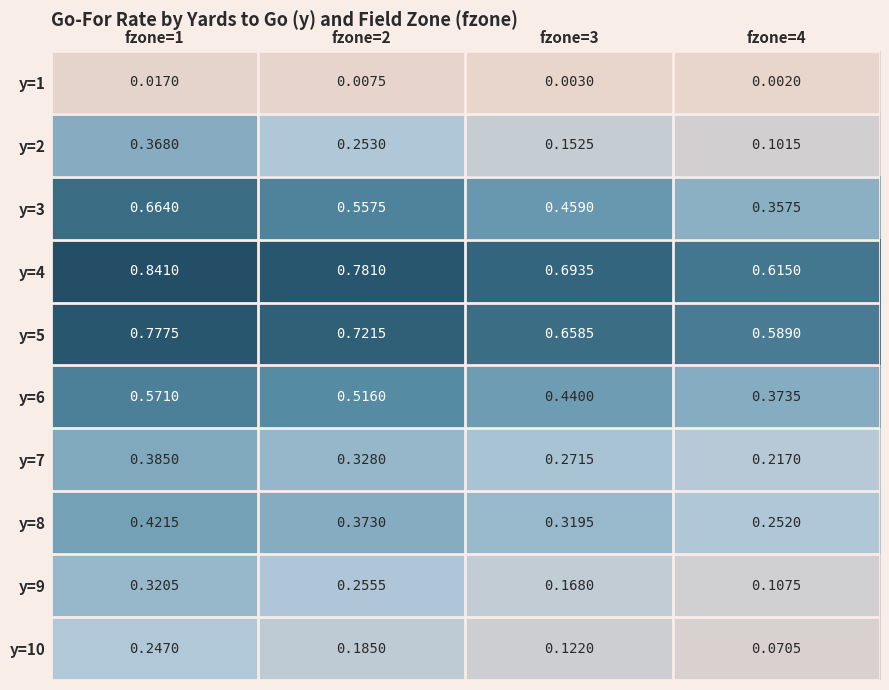

Is the value of y=7 at fzone=1 greater than the value of y=2 at fzone=2?

Yes